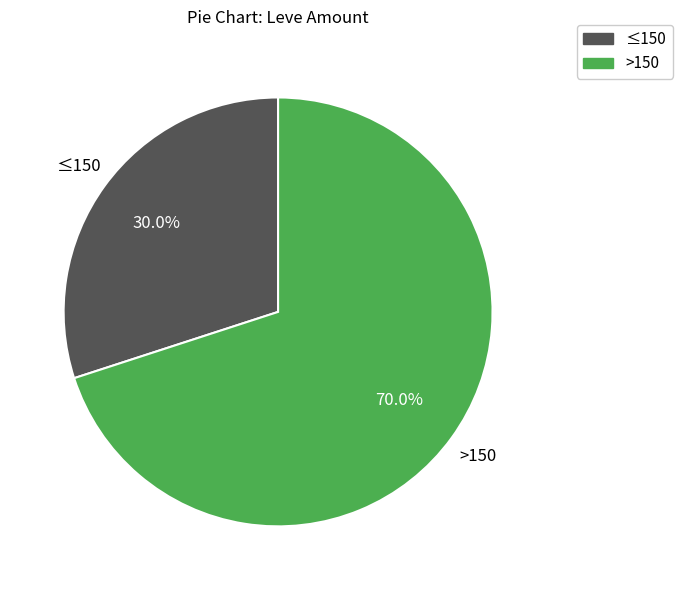

To the nearest percent, what is the average slice percentage?

50%